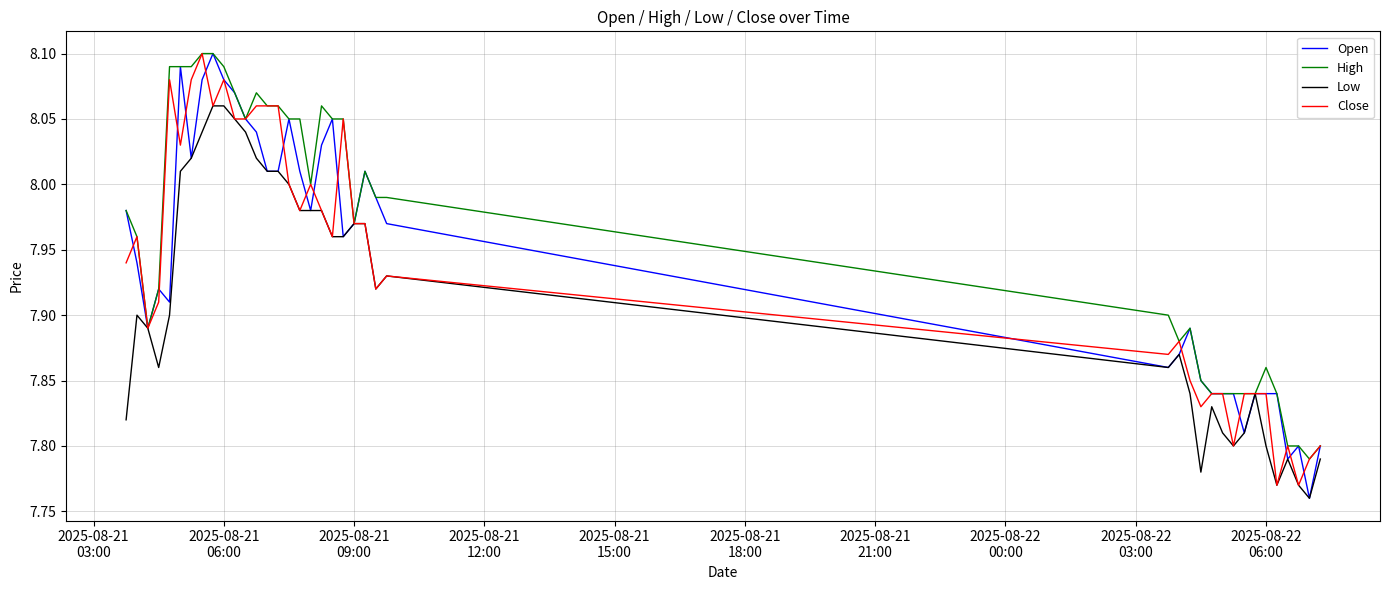

Which series has the largest total across all categories?

High